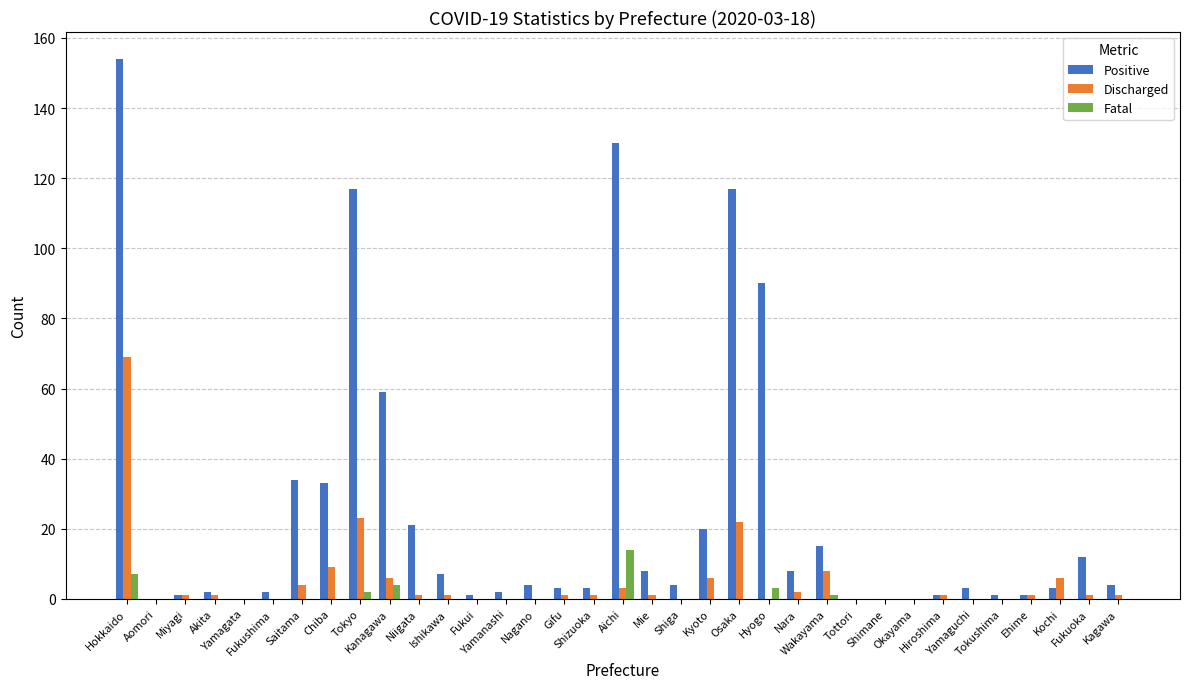

What is the sum of all Discharged values?

169